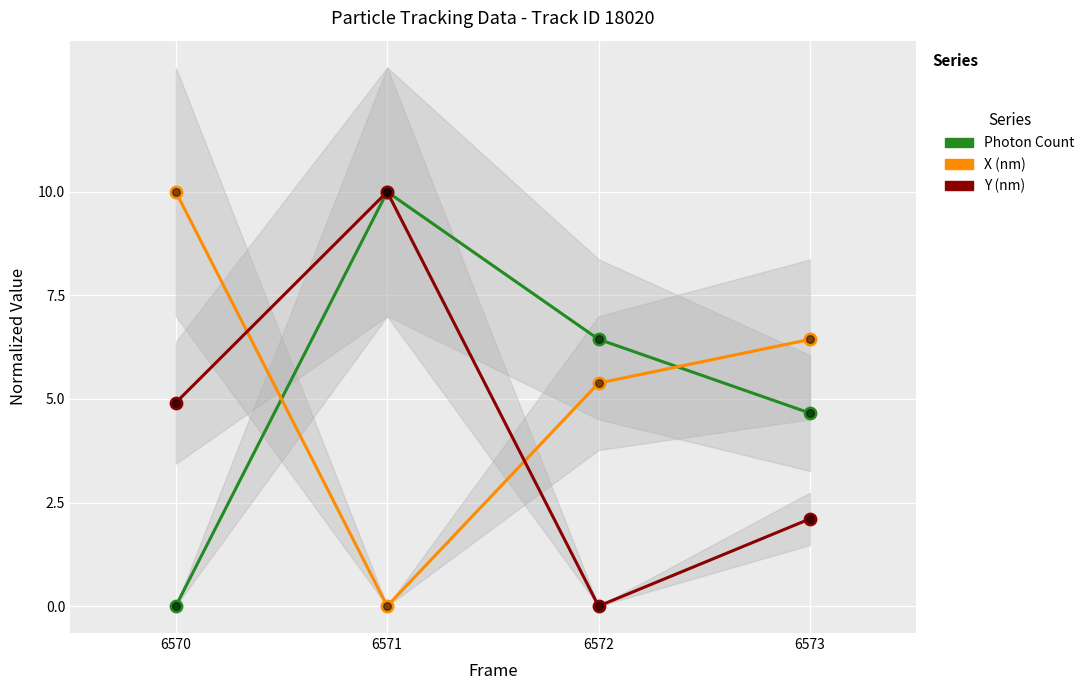

Which series contains the lowest Y value?

Photon Count